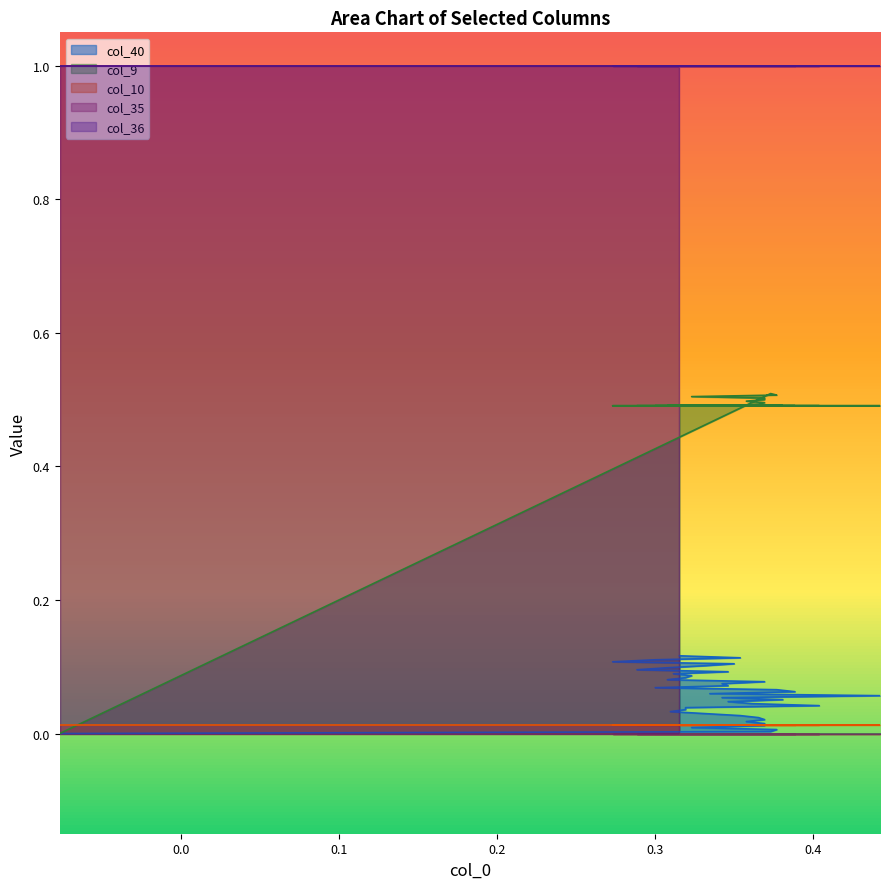

The col_35 series shows 0.7 at 34. True or false?

False